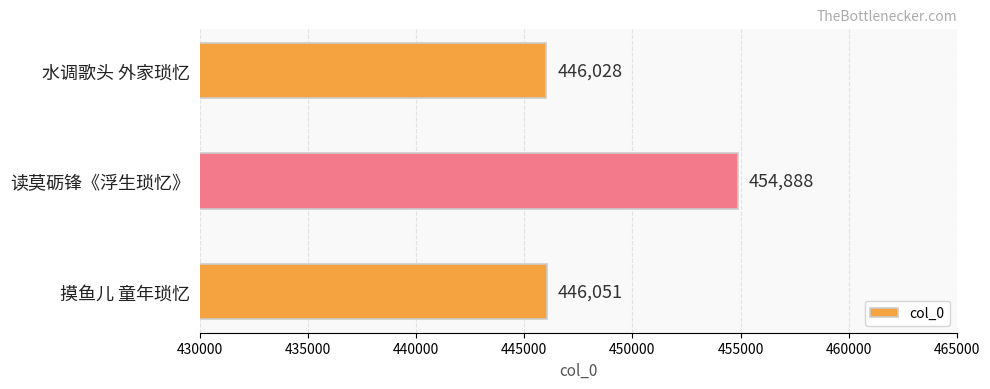

At which category does the chart reach its minimum across all series?

水调歌头 外家琐忆